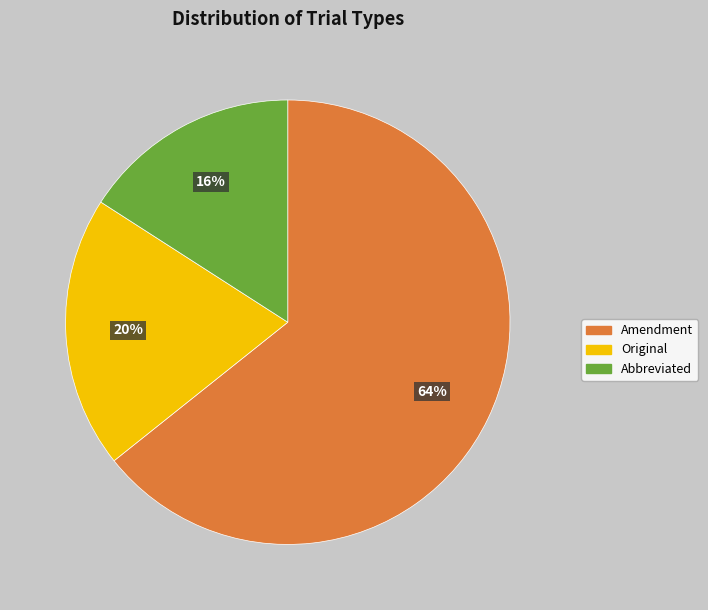

To the nearest percent, what is the difference between the largest and smallest slice percentages?

48%